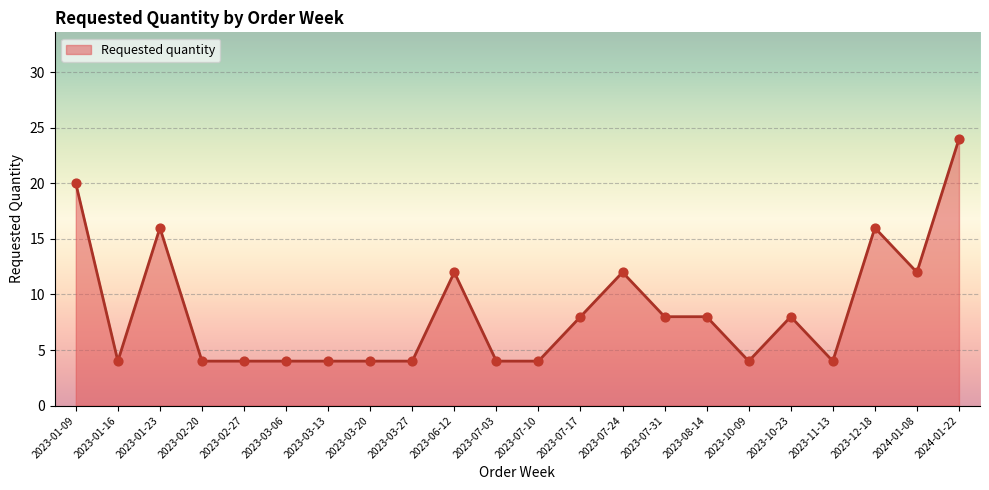

Which has a higher value, 2024-01-22 or 2023-08-14?

2024-01-22